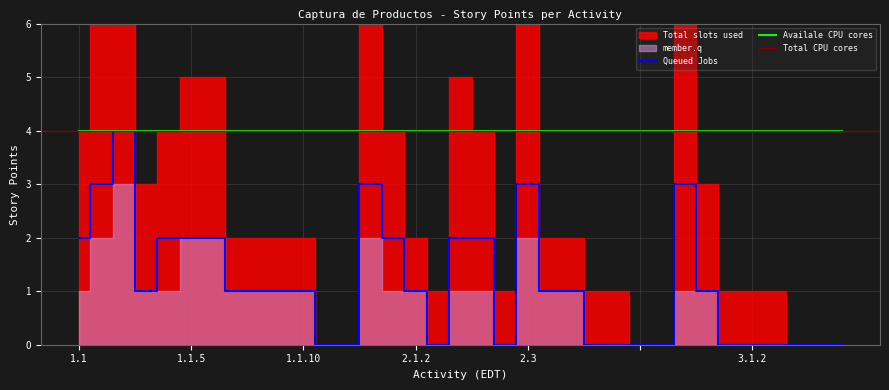

Count the number of categories in the chart.

35